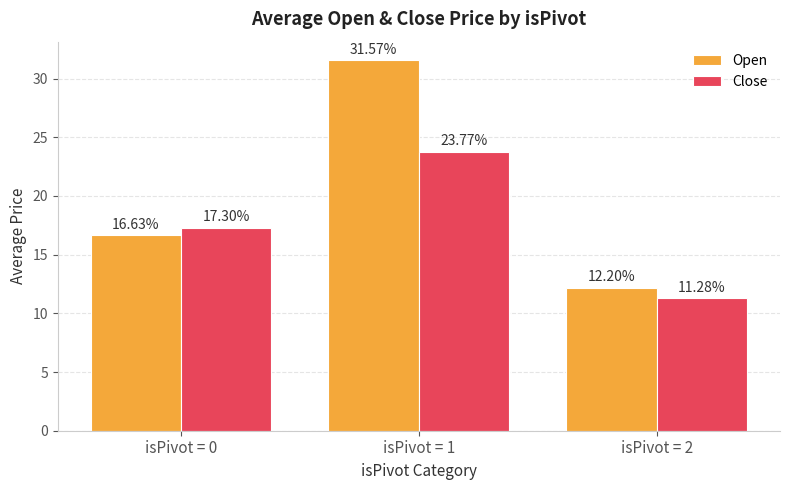

Read the Open value at isPivot = 0.

16.6